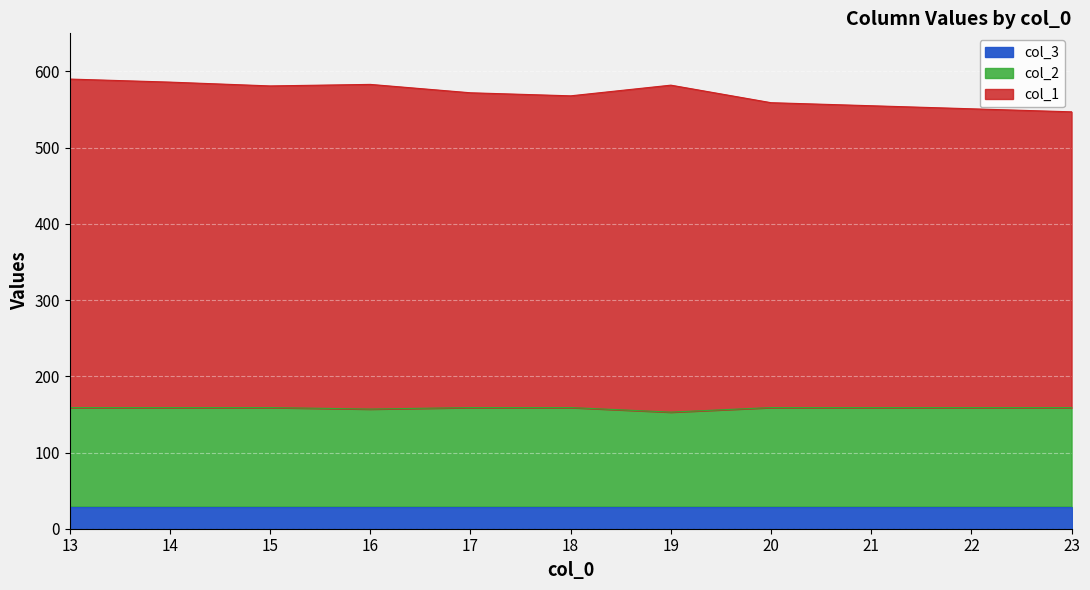

What is the total value across all series at 20?

559